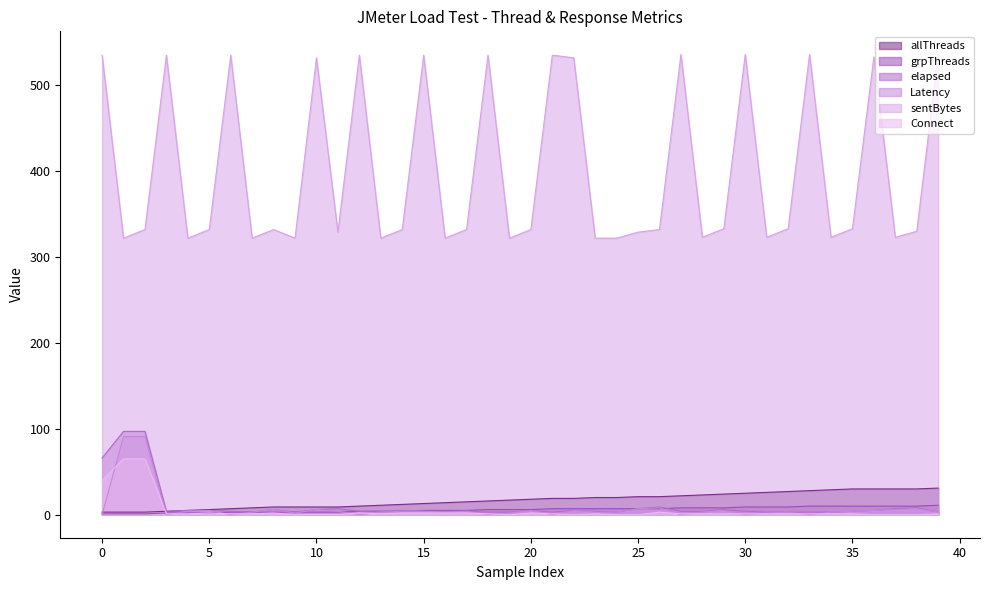

True or false: Connect and sentBytes intersect in this chart.

False